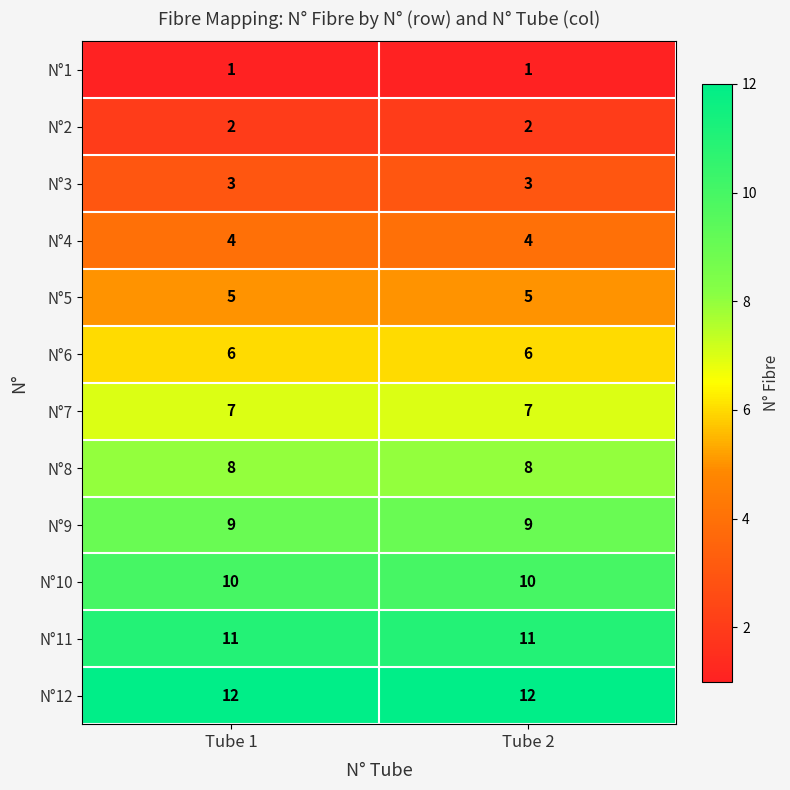

Read the N°10 value at Tube 1.

10